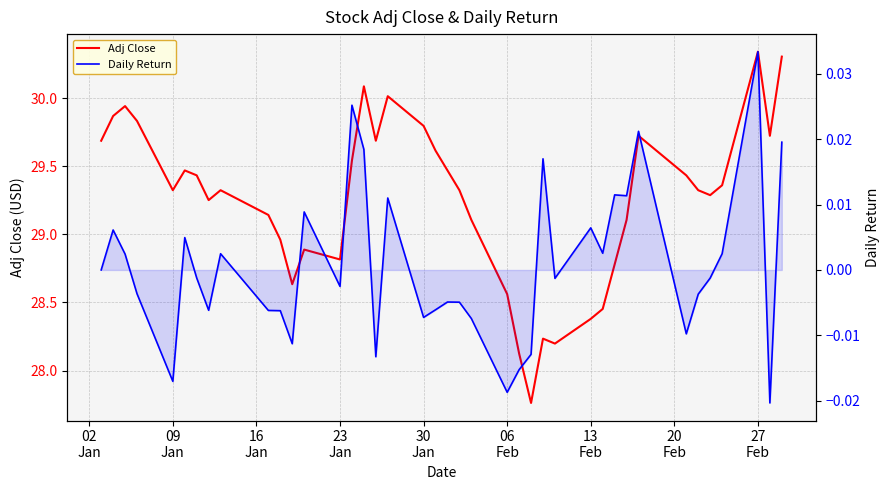

Reading left to right, list all the values displayed in this chart.

Adj Close: 29.7	29.9	29.9	29.8	29.3	29.5	29.4	29.3	29.3	29.1	29.0	28.6	28.9	28.8	29.5	30.1	29.7	30.0	29.8	29.6	29.5	29.3	29.1	28.6	28.1	27.8	28.2	28.2	28.4	28.5	28.8	29.1	29.7	29.4	29.3	29.3	29.4	30.3	29.7	30.3
Daily Return: 0.0	0.0	0.0	-0.0	-0.0	0.0	-0.0	-0.0	0.0	-0.0	-0.0	-0.0	0.0	-0.0	0.0	0.0	-0.0	0.0	-0.0	-0.0	-0.0	-0.0	-0.0	-0.0	-0.0	-0.0	0.0	-0.0	0.0	0.0	0.0	0.0	0.0	-0.0	-0.0	-0.0	0.0	0.0	-0.0	0.0